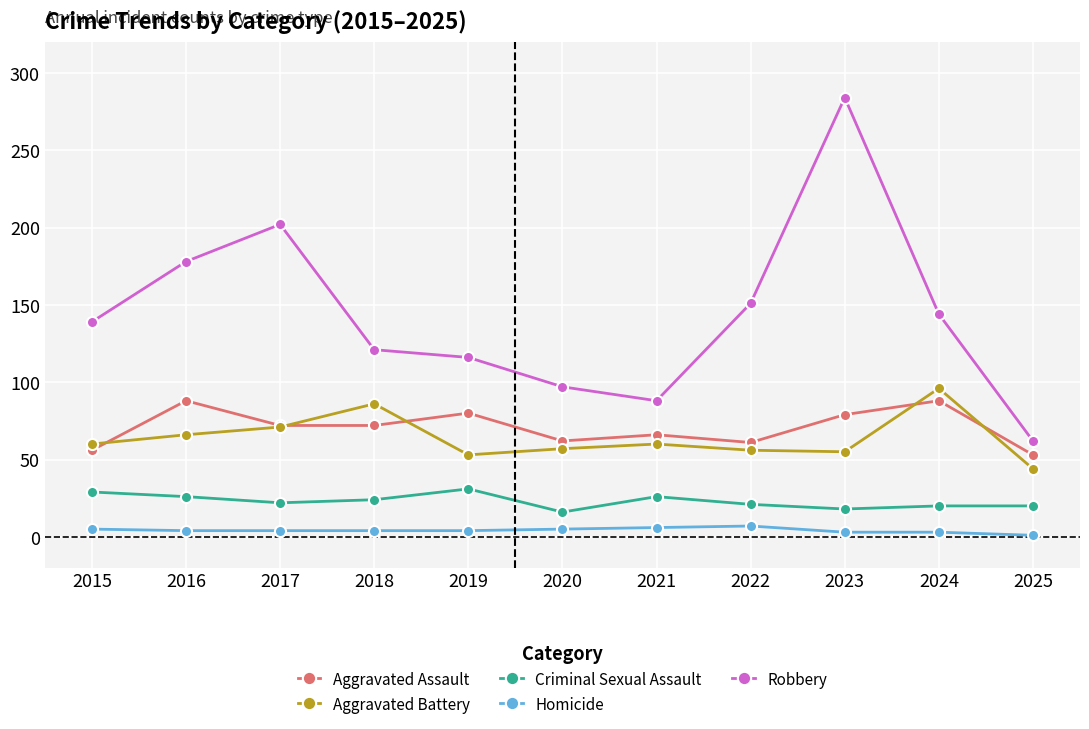

How many values in the Robbery series are below 139?

5